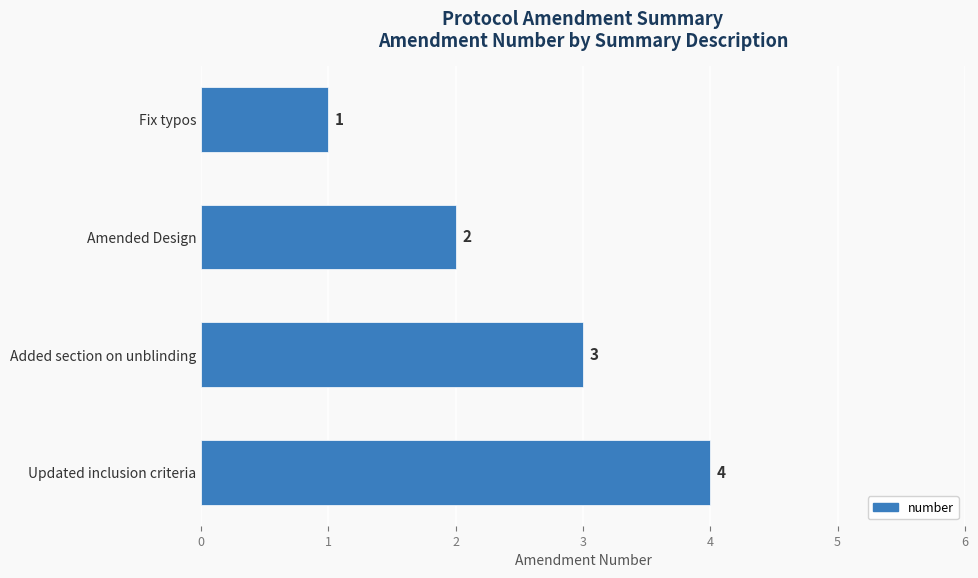

At which label is the value closest to 2?

Amended Design